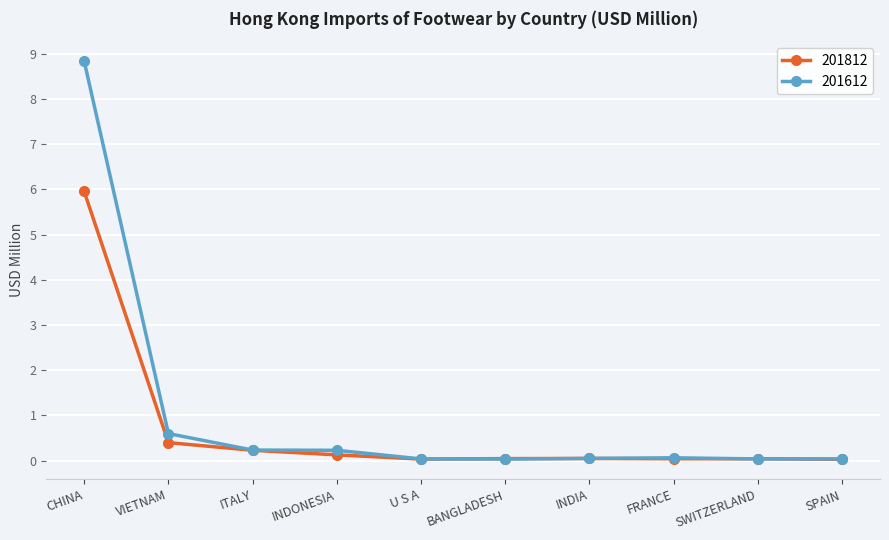

What value does the 201612 series have at VIETNAM?

0.6